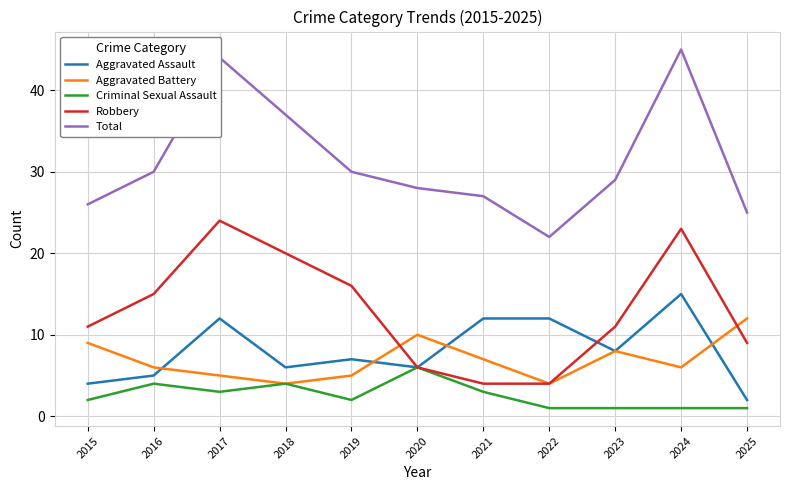

Where is the first local minimum for Aggravated Assault?

2018